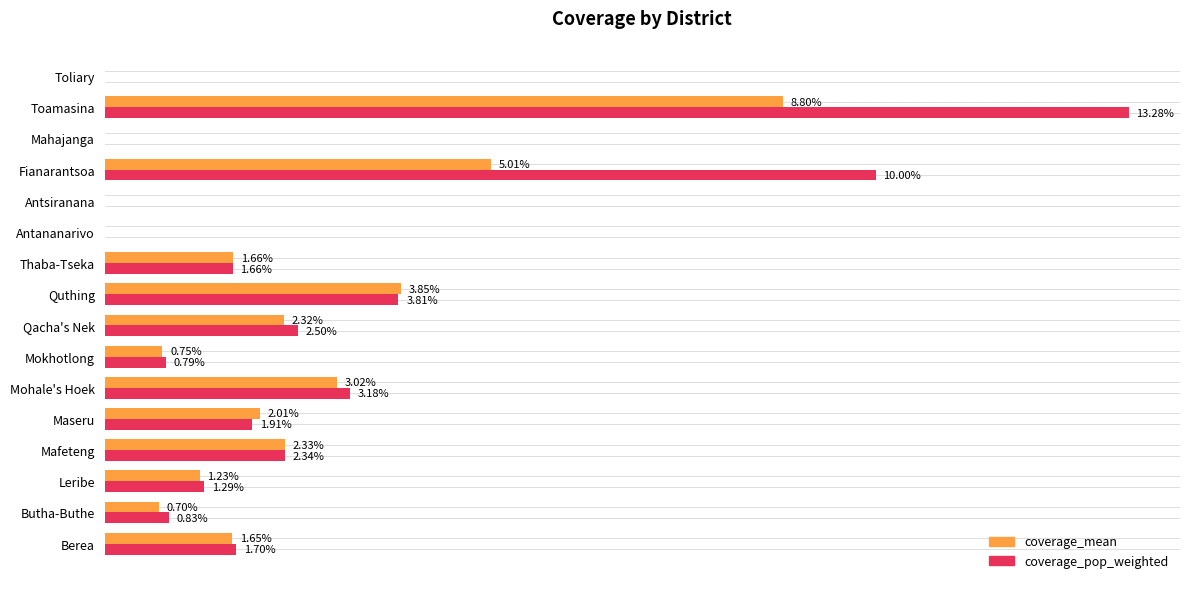

What are all the series names shown in the legend?

coverage_mean, coverage_pop_weighted